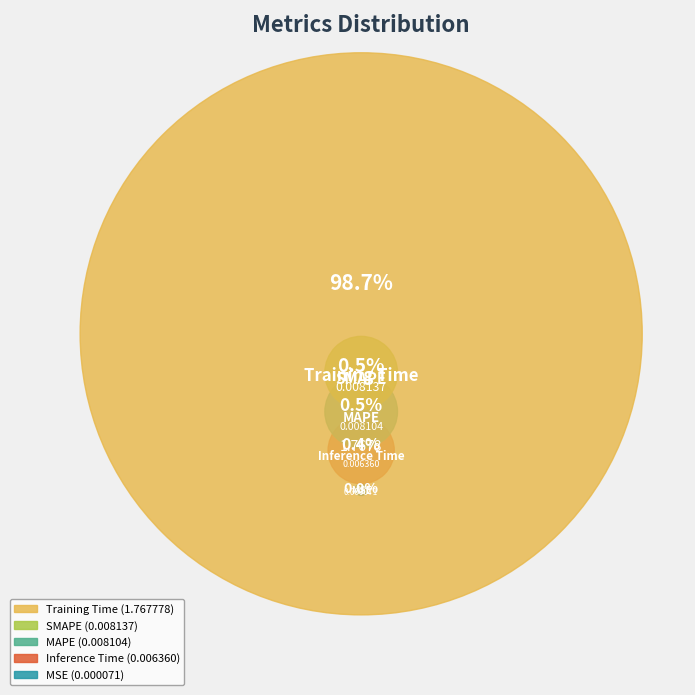

Count the number of slices in the pie.

5